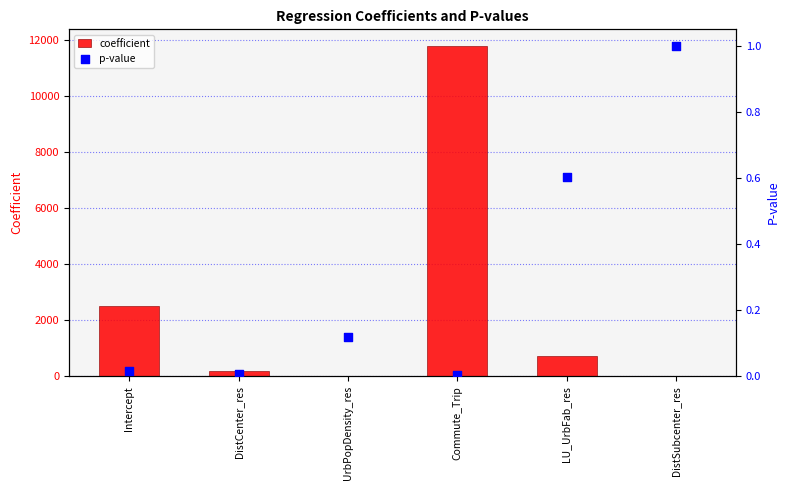

Which series has the largest total across all categories?

coefficient